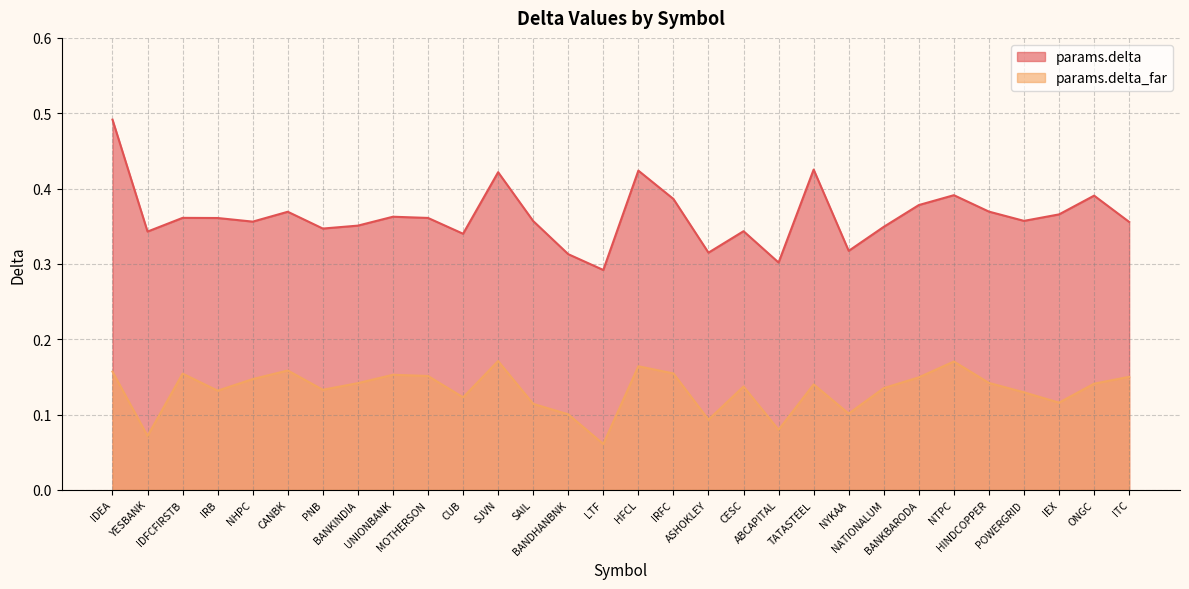

Is it true that params.delta equals 0.3 at BANDHANBNK?

True